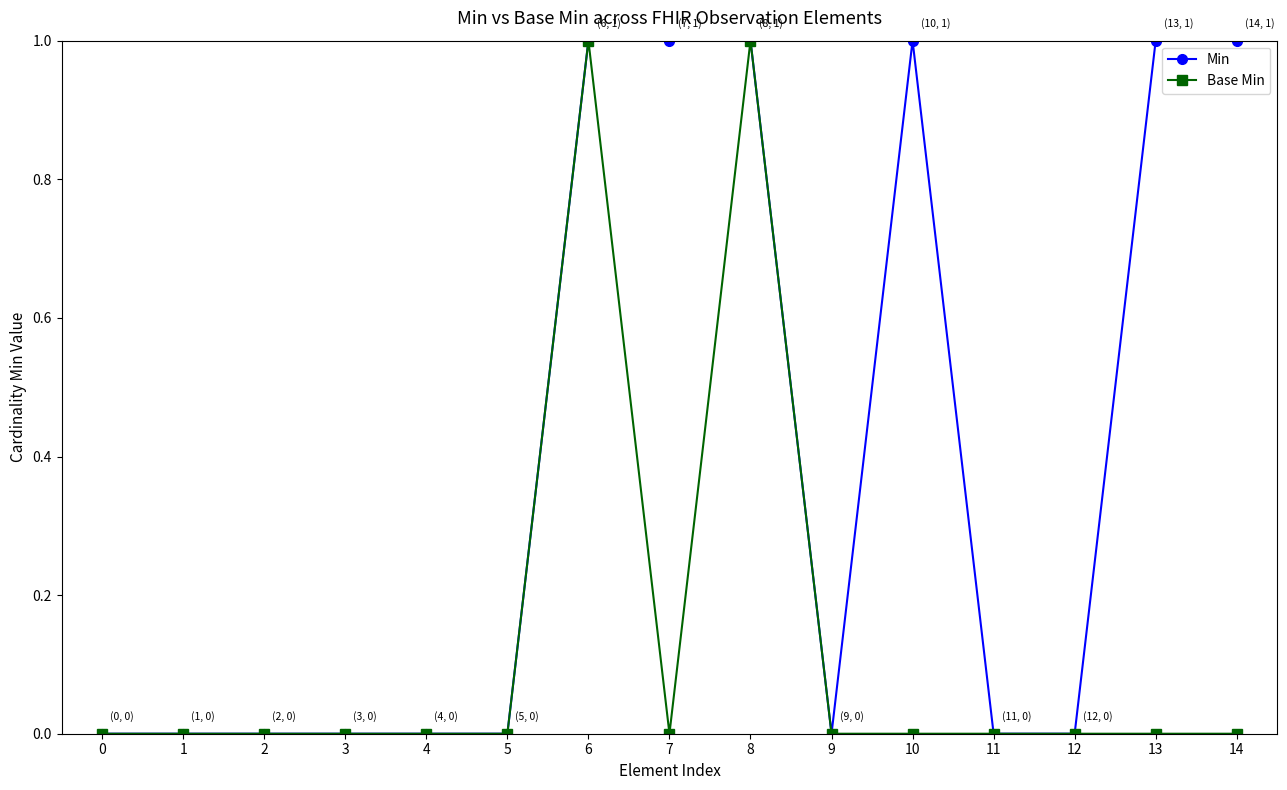

What is the total value across all series at 14?

1